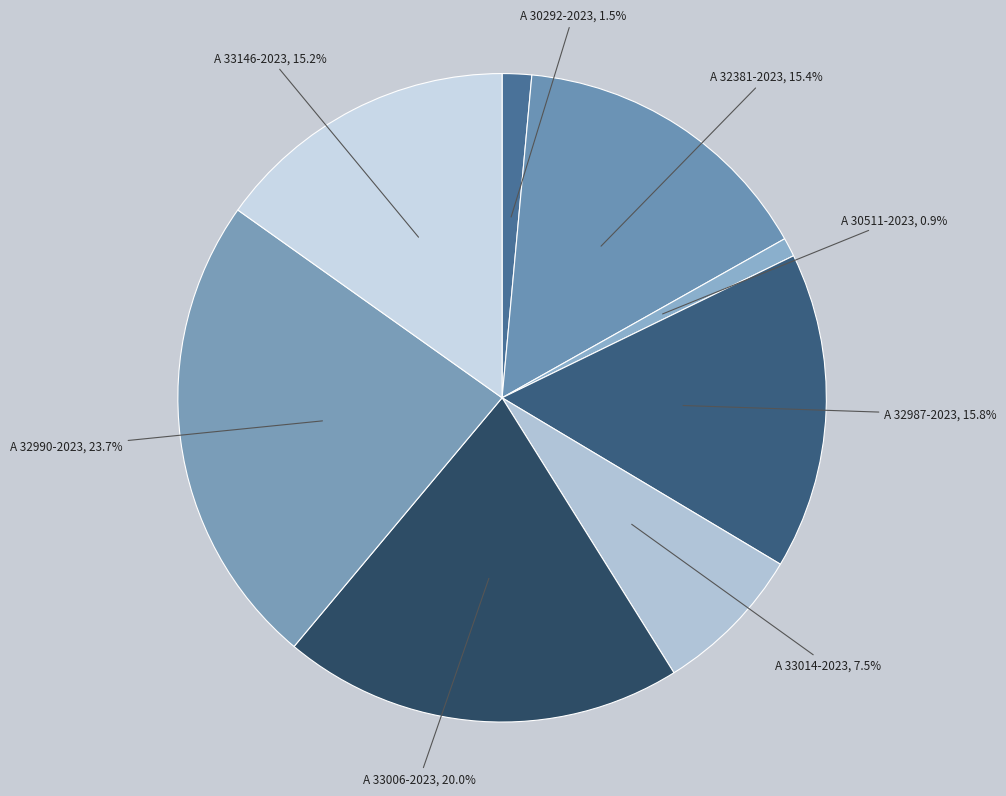

Does A 32987-2023 account for over 50% of the chart?

No